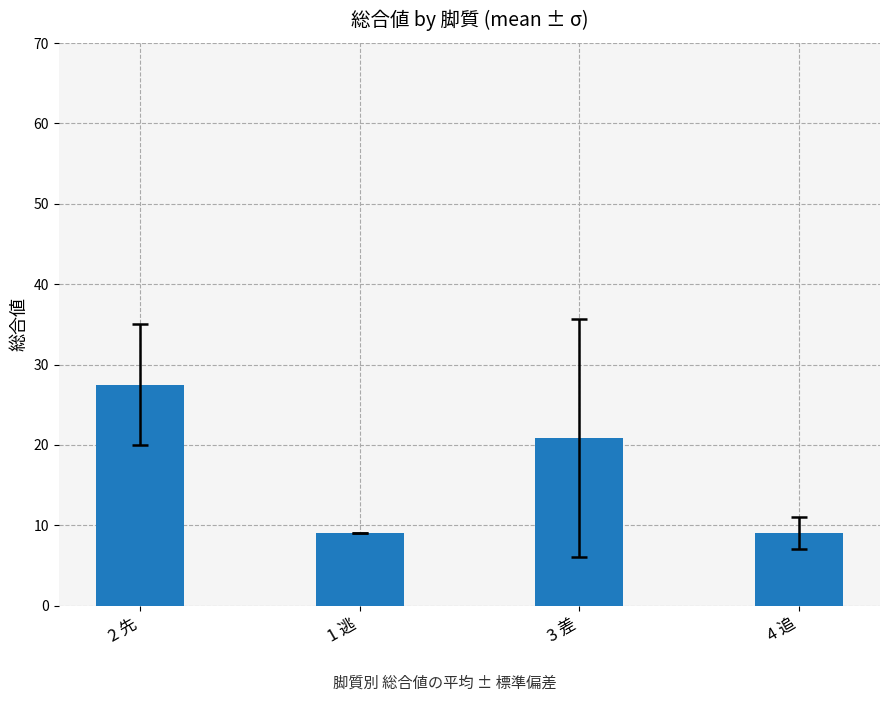

Are the bars horizontal?

No